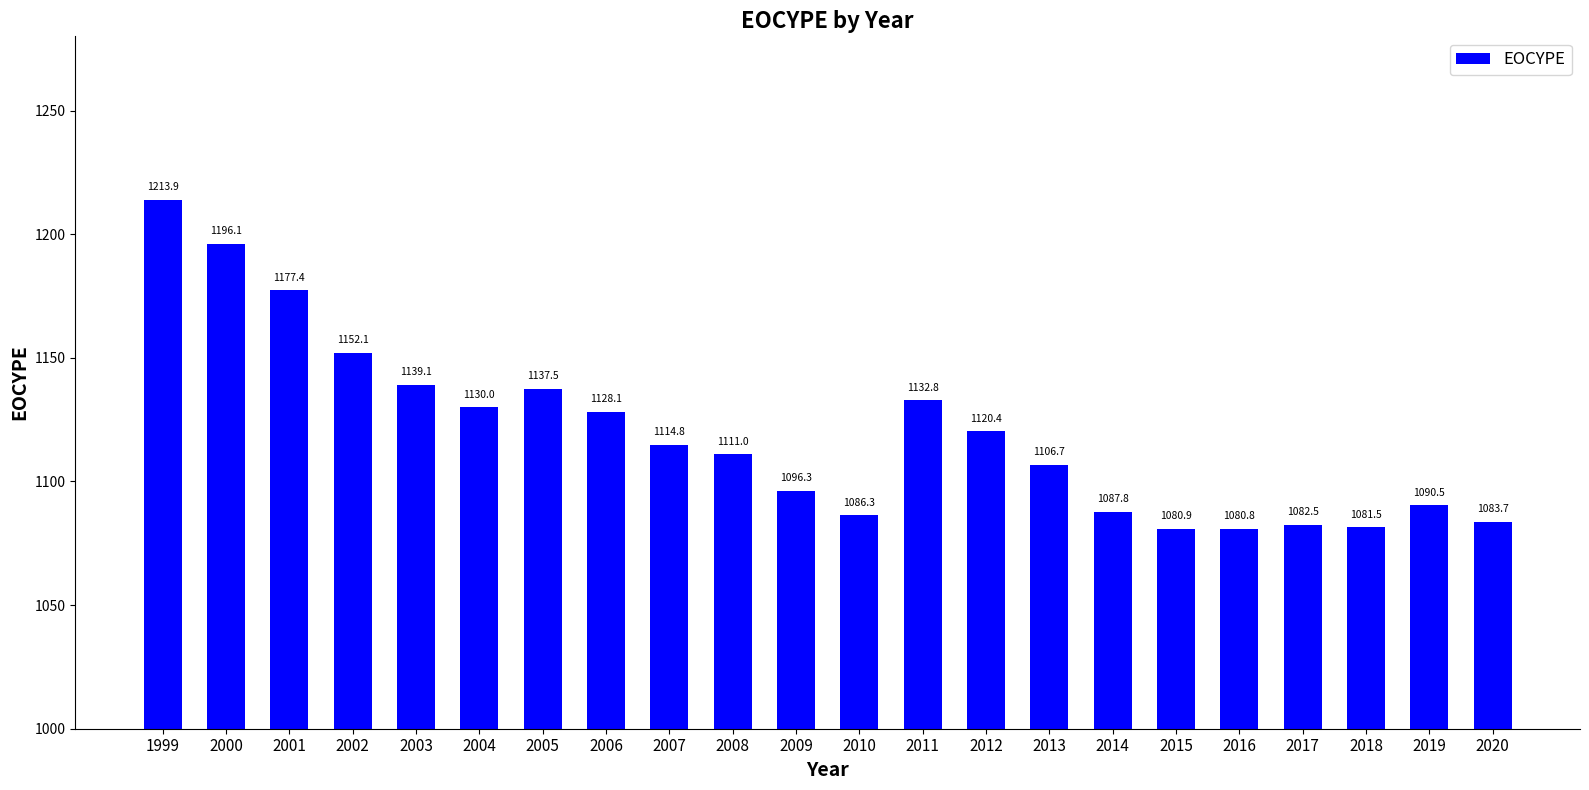

What is the value of the 21st bar from the left?

1090.5